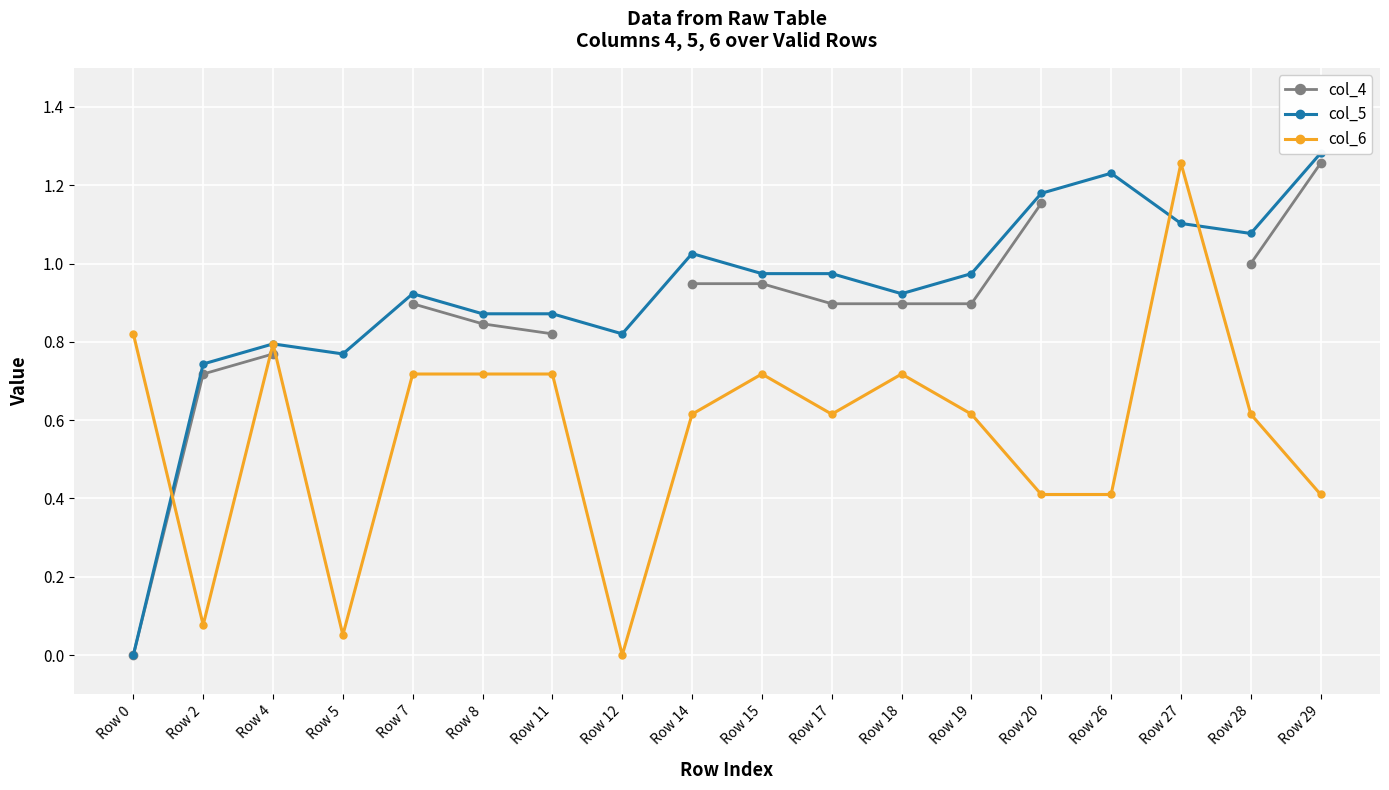

Does the chart display data point markers on the line(s)?

Yes